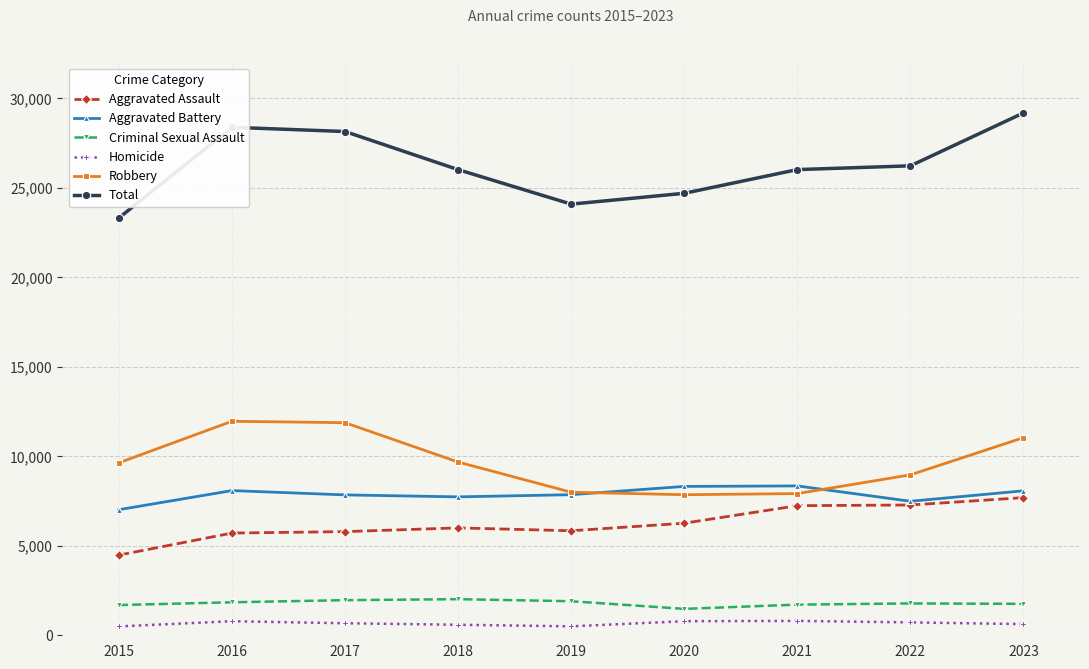

What is the value of the Aggravated Battery point at the 3rd from the left?

7845